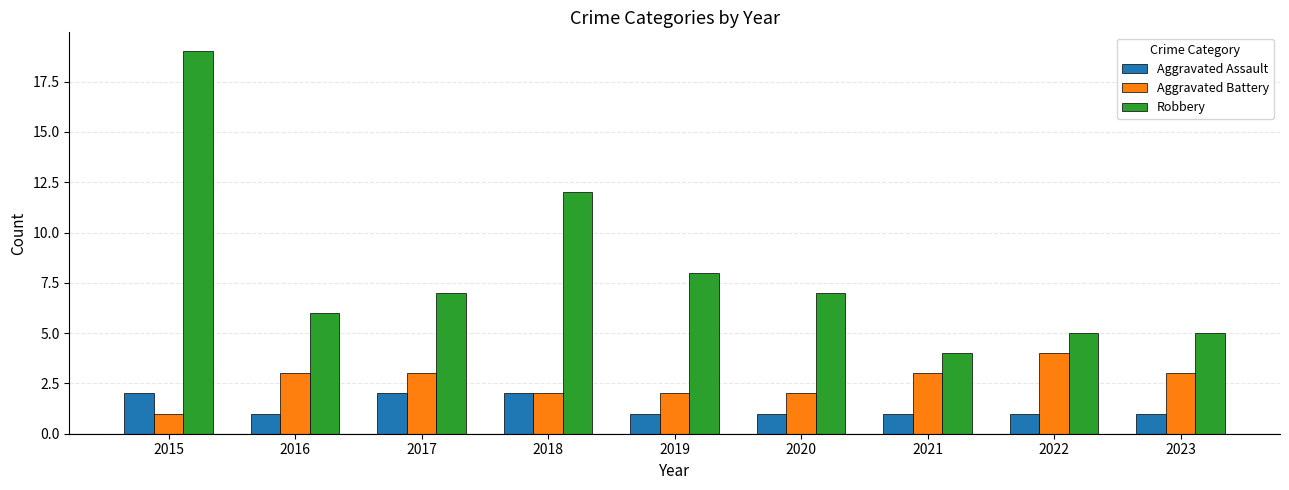

What is the lowest value of the Aggravated Assault series?

1